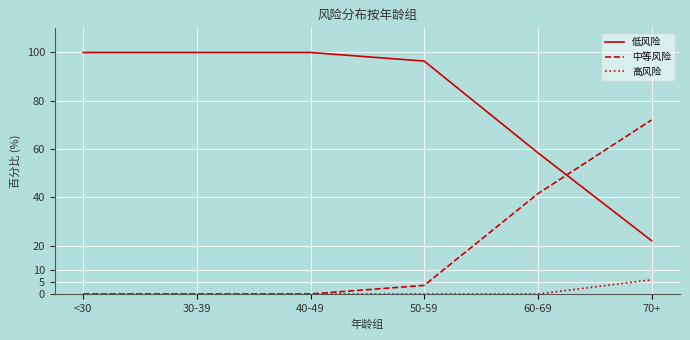

Which category has the highest value in the 中等风险 series?

70+